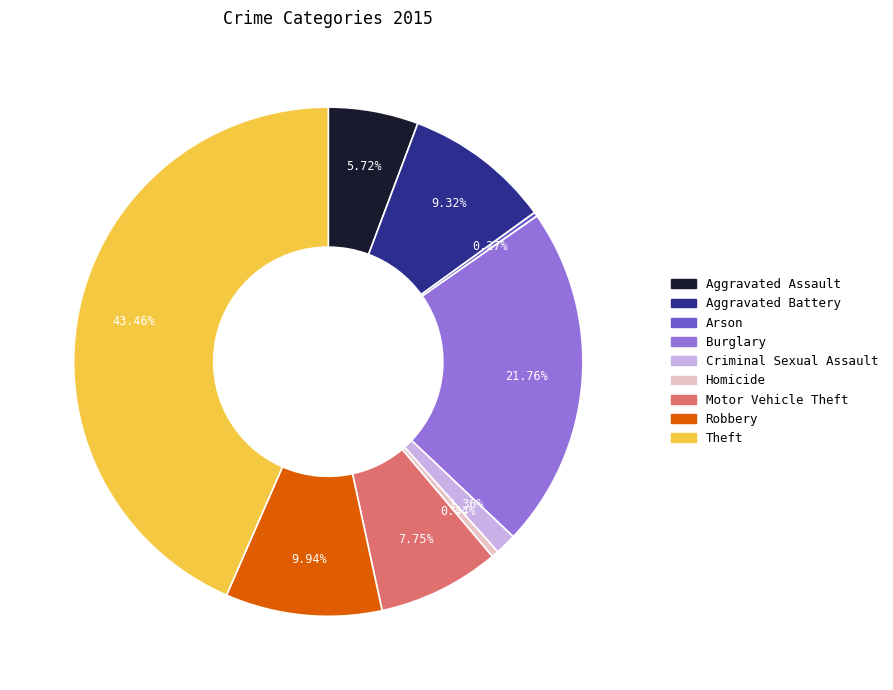

Combined, do Robbery and Criminal Sexual Assault account for over 50%?

No